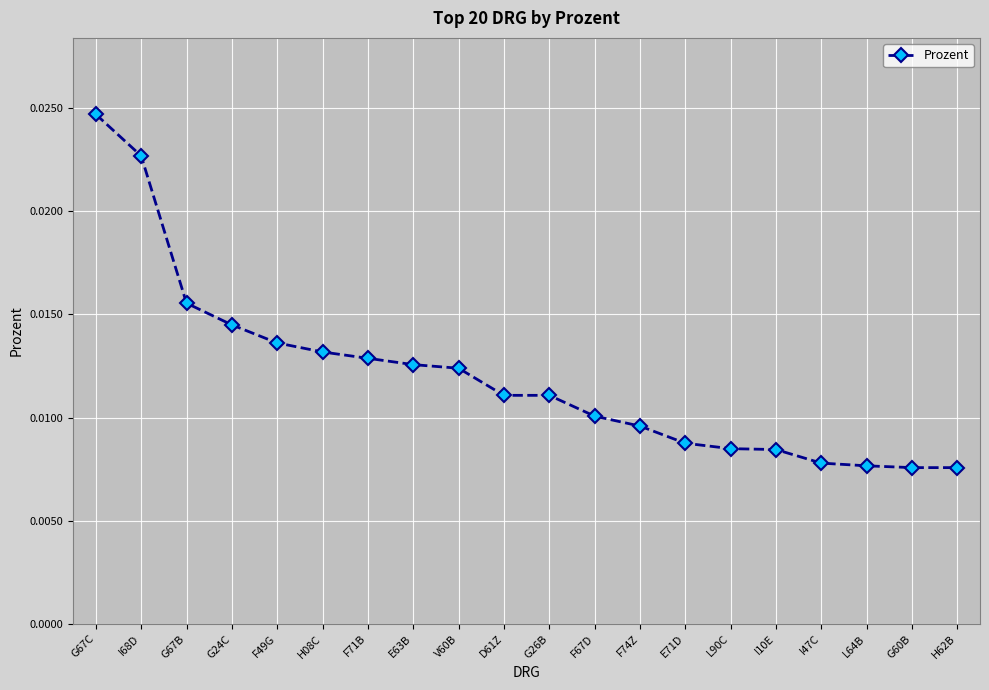

Between V60B and G26B, which is larger?

V60B